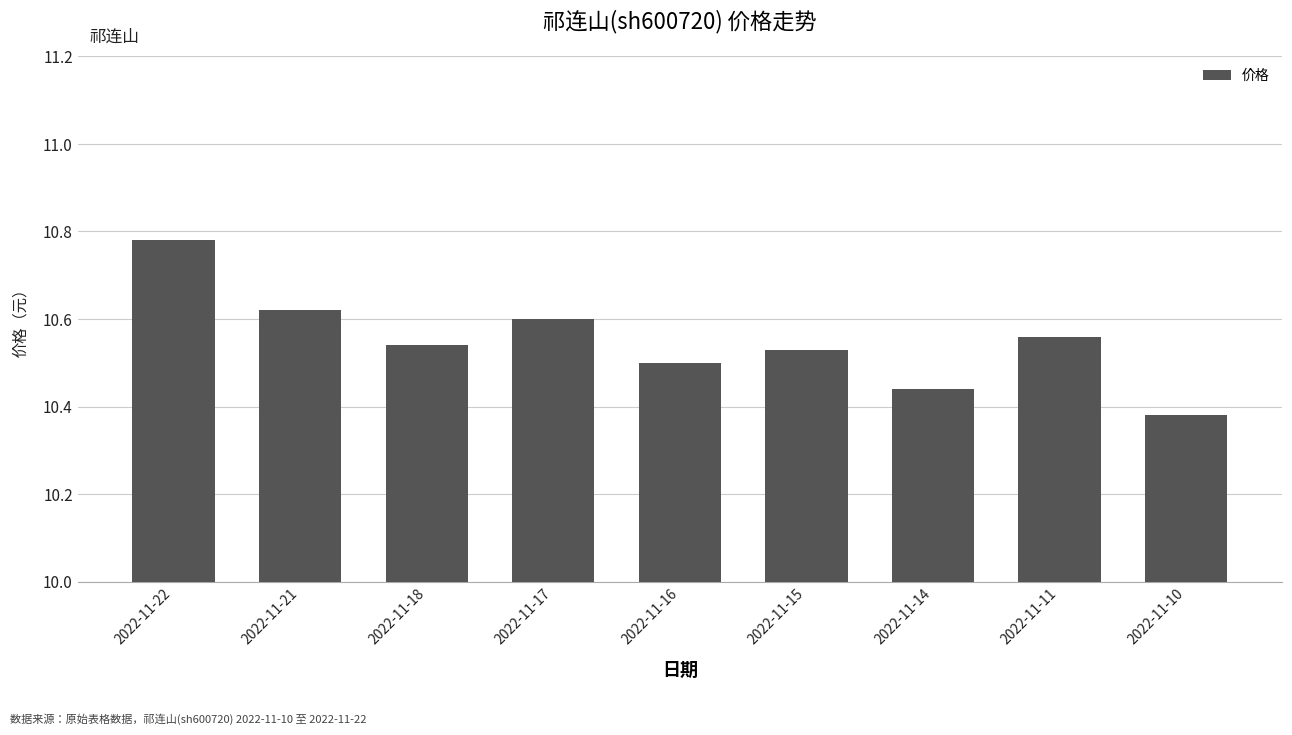

What is the sum of the values at 2022-11-17 and 2022-11-15?

21.1